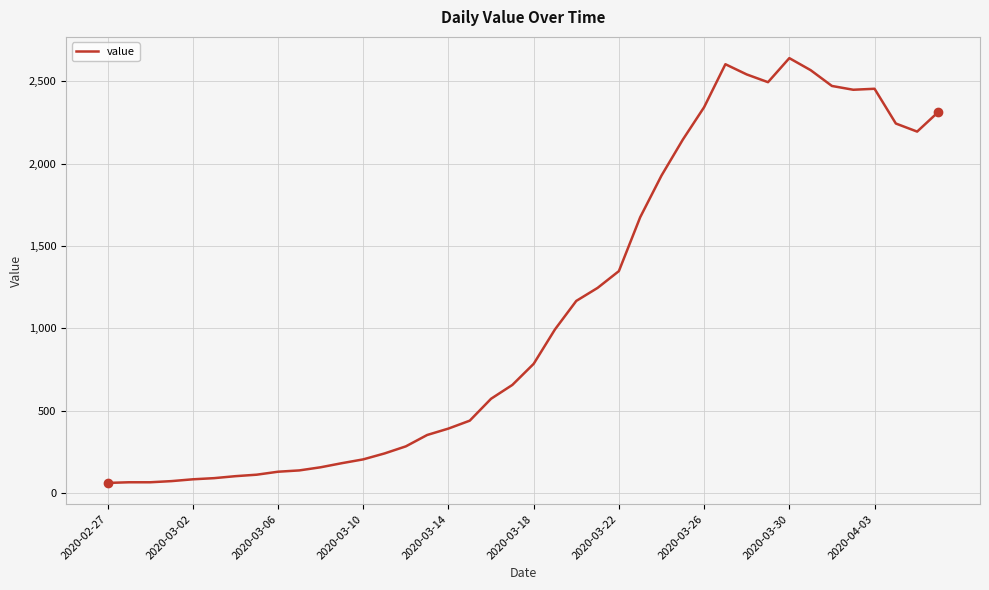

What is the greatest value displayed?

2640